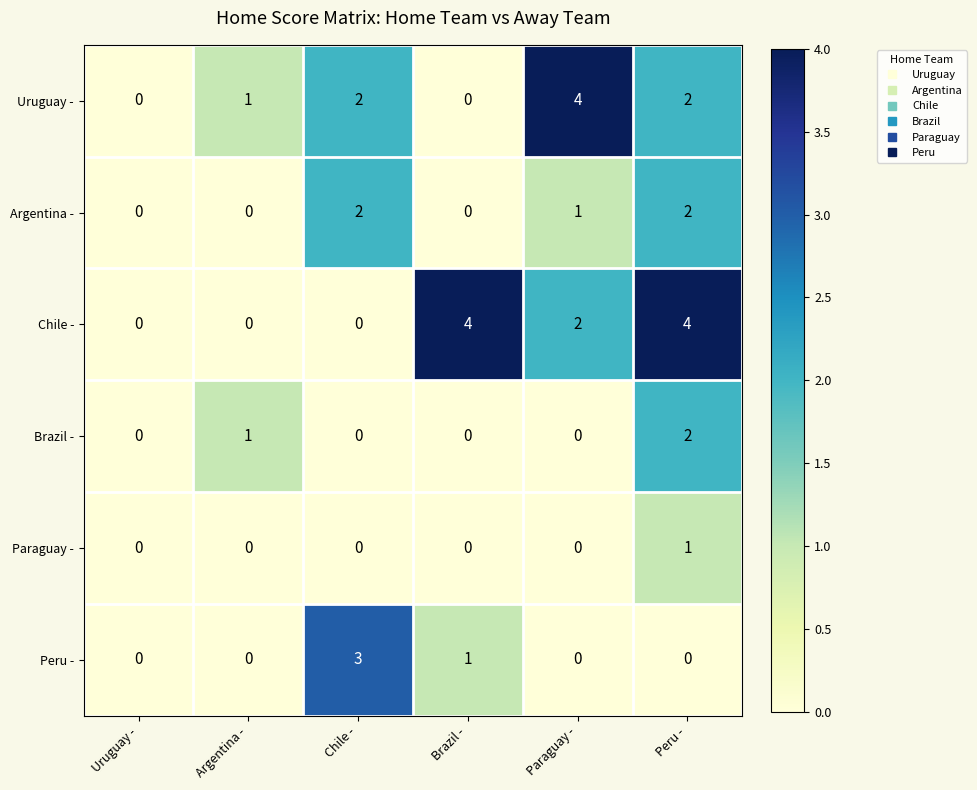

Is it true that Brazil - equals 0 at Uruguay -?

True